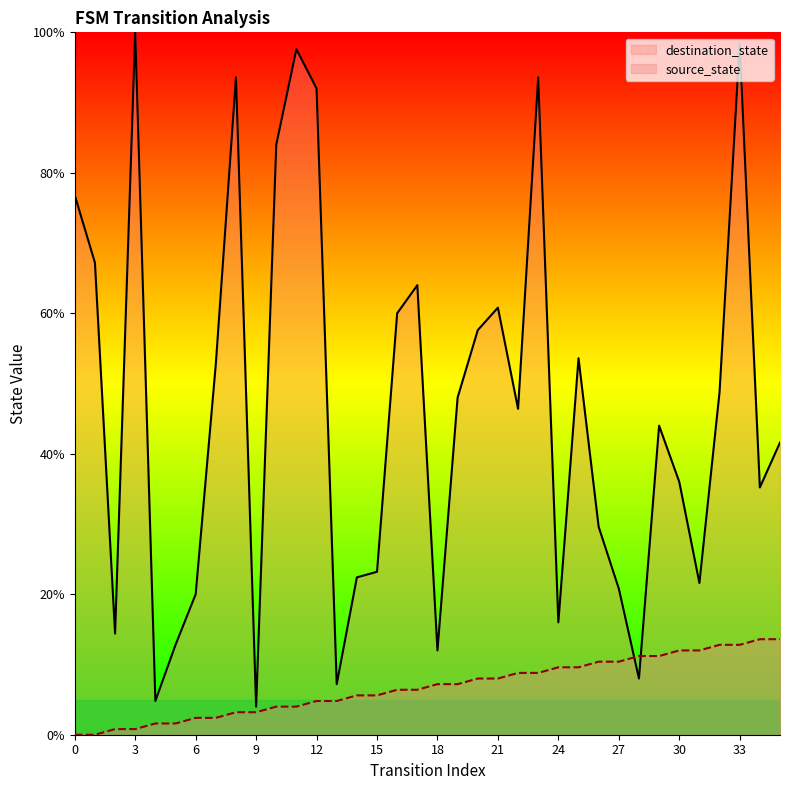

How many intersections are there between destination_state and source_state?

2